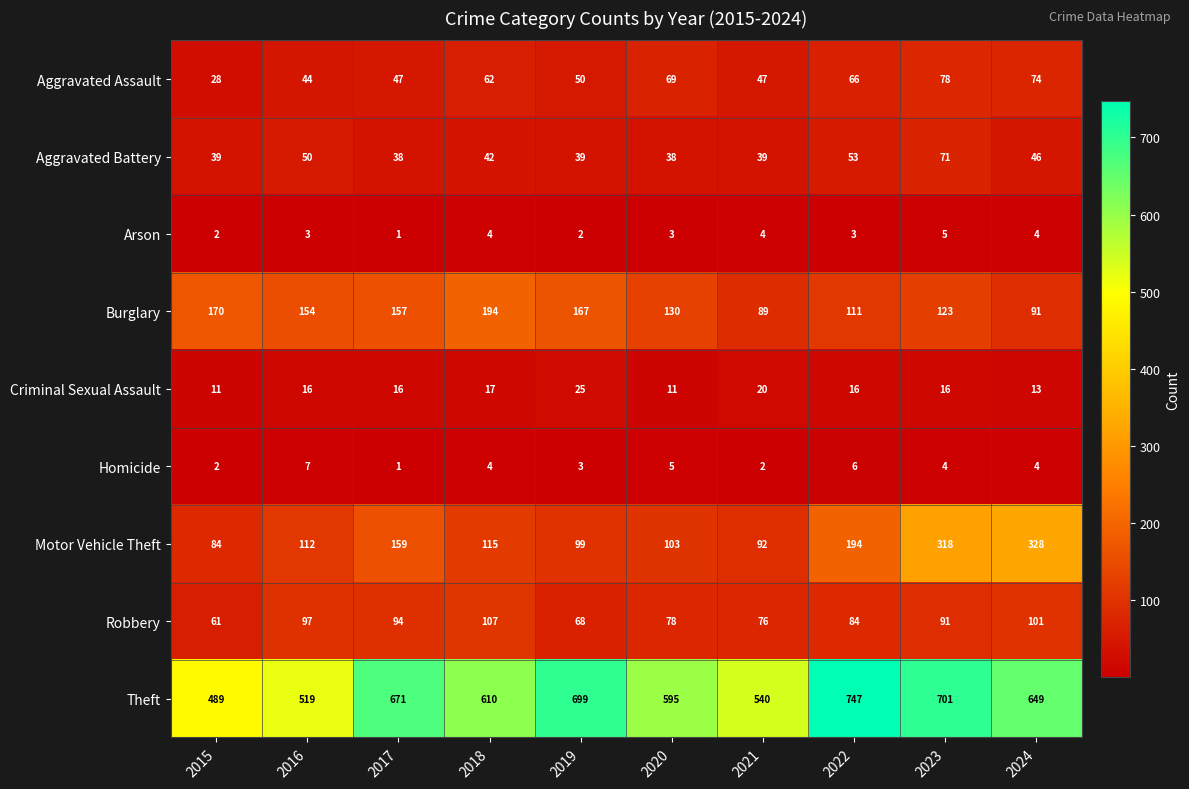

What is the approximate value of Theft at 2016, to the nearest 10?

520